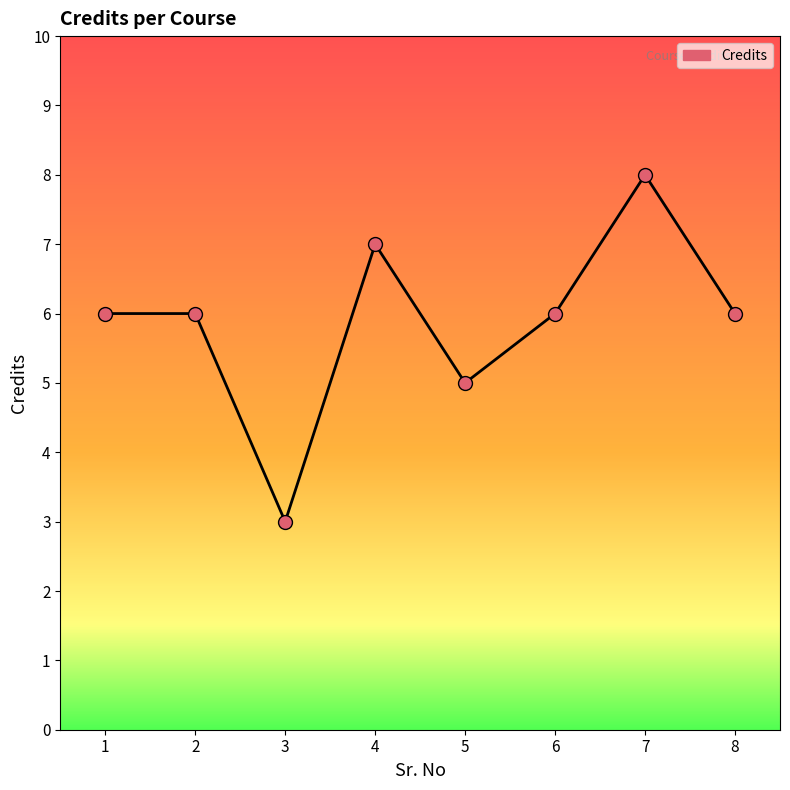

Which has a higher value, 6 or 5?

6